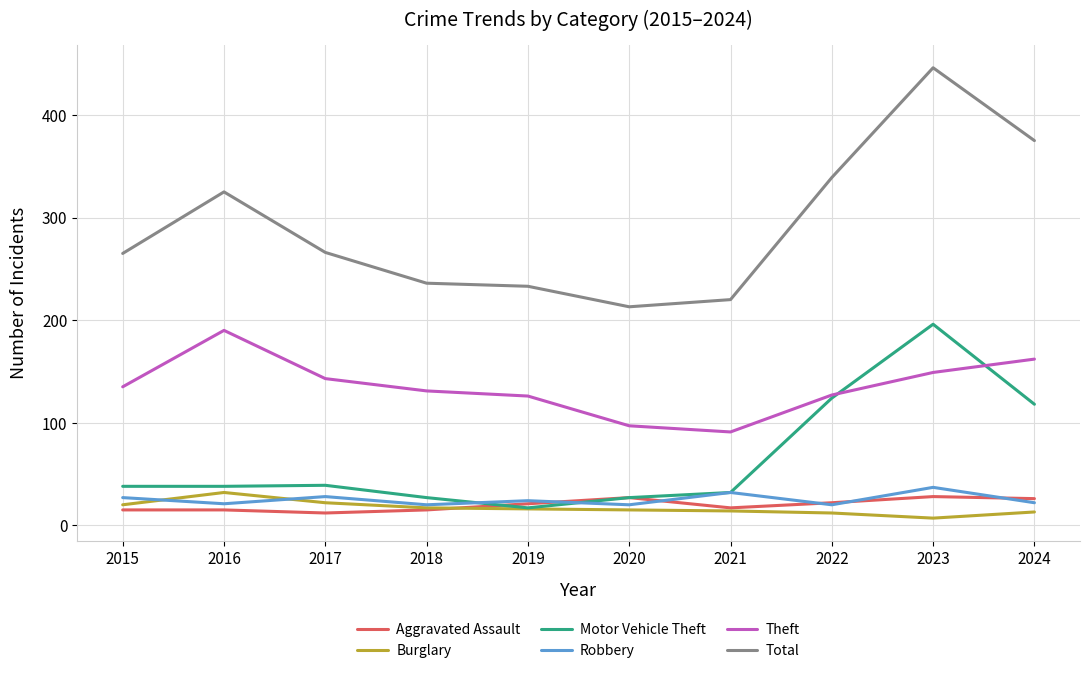

Where is Motor Vehicle Theft nearest to the value 106?

2024